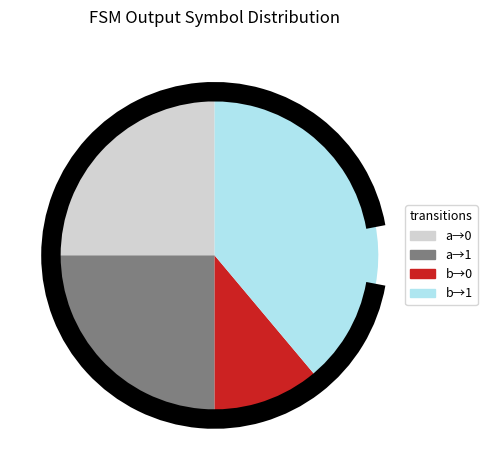

Which has a higher value, b→0 or b→1?

b→1